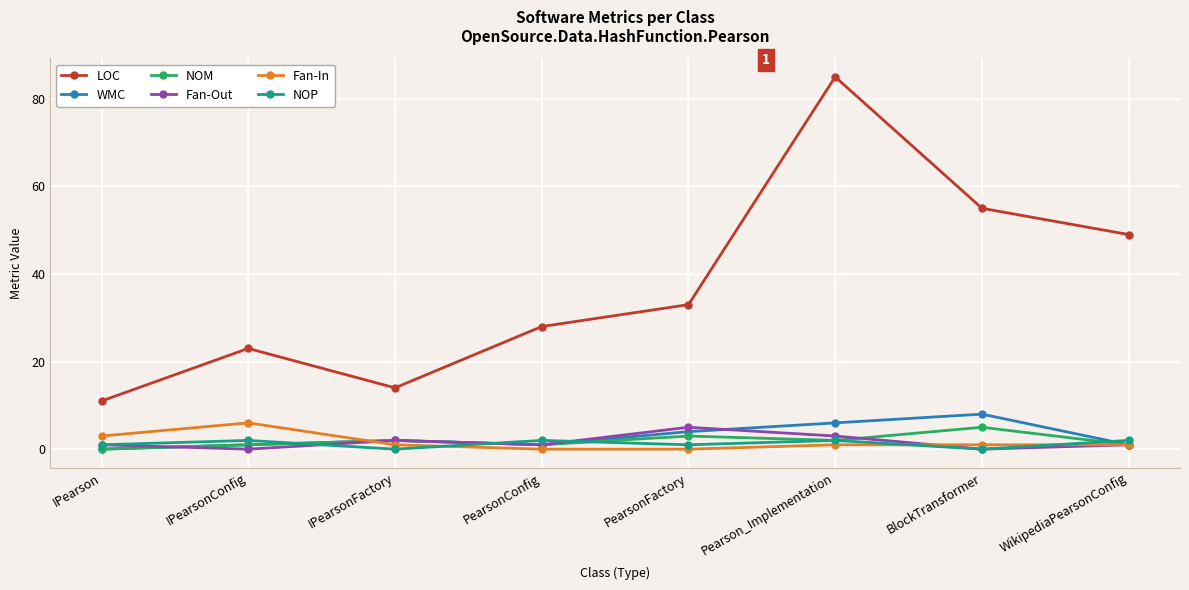

Count the Fan-Out values in the range 1 to 3.

5